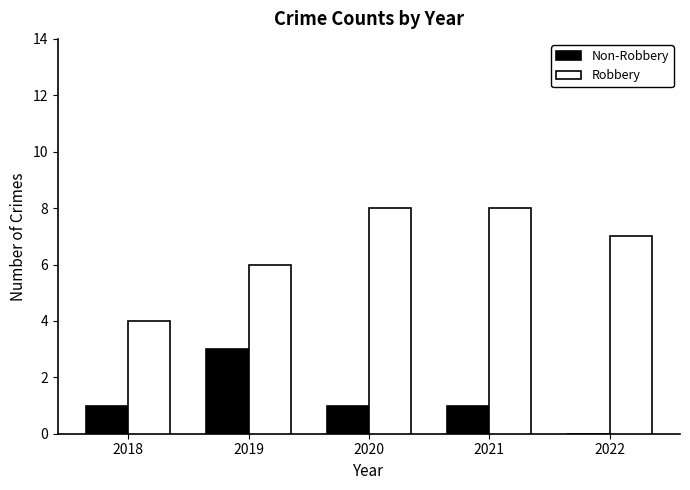

Count the number of categories in the chart.

5